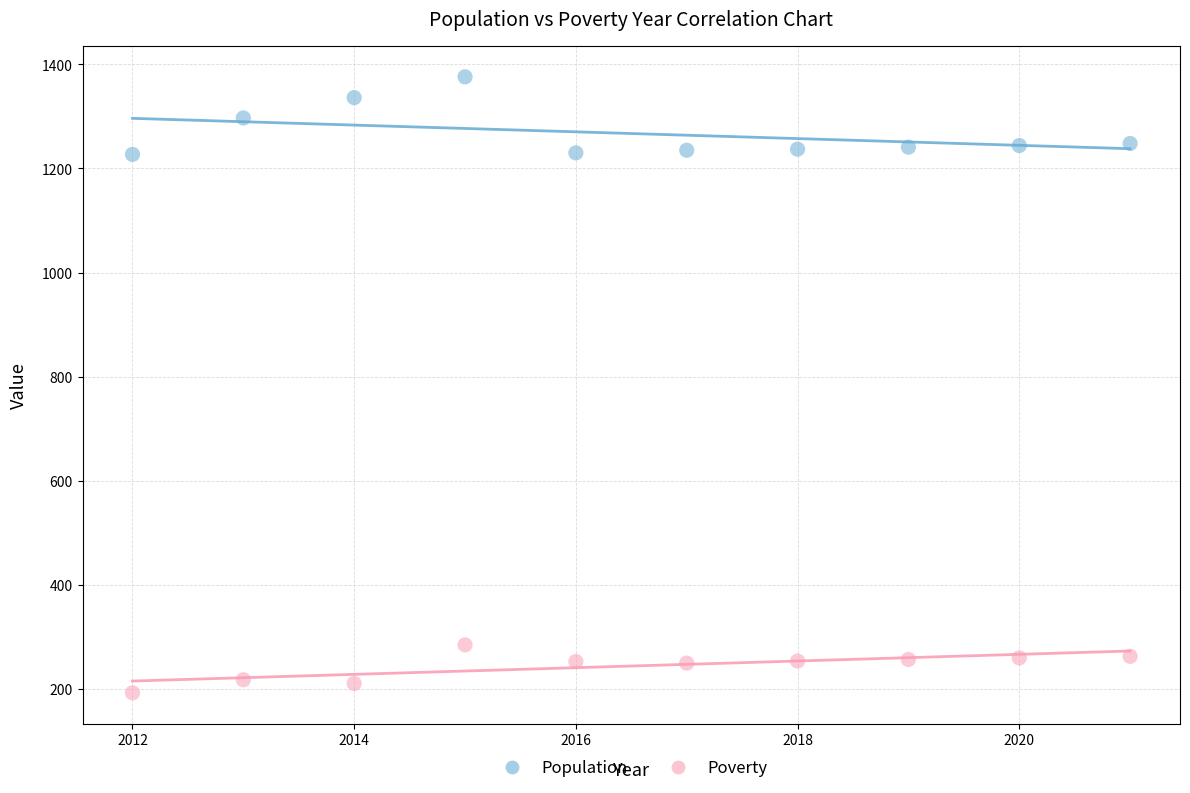

Which series contains the highest Y value?

Population